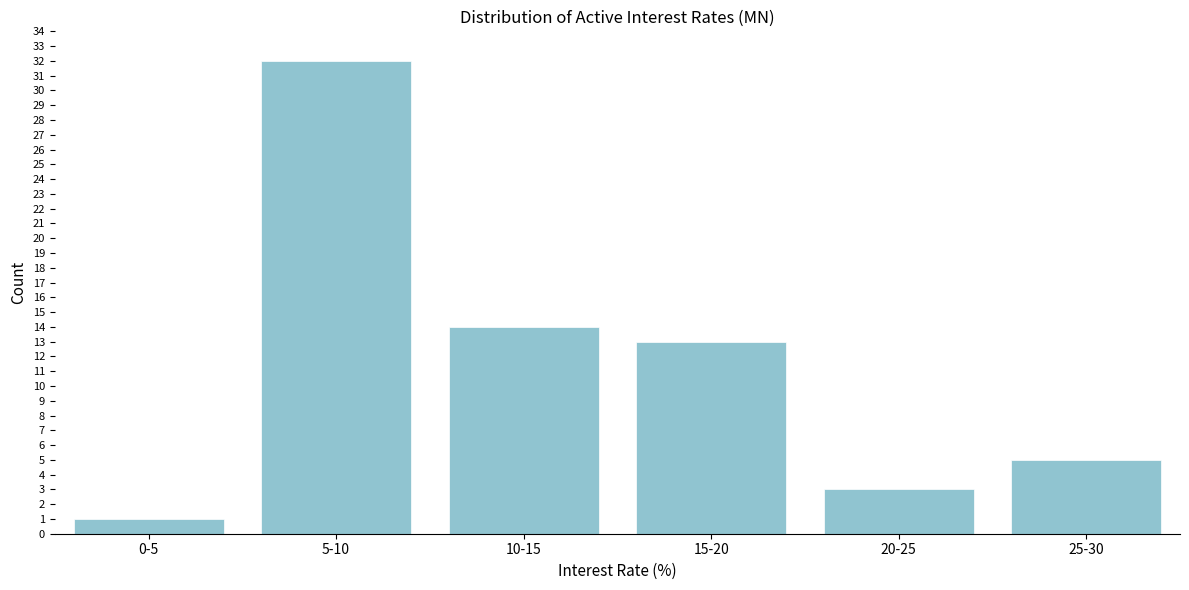

Reading left to right, transcribe all the data shown in this chart.

1	32	14	13	3	5